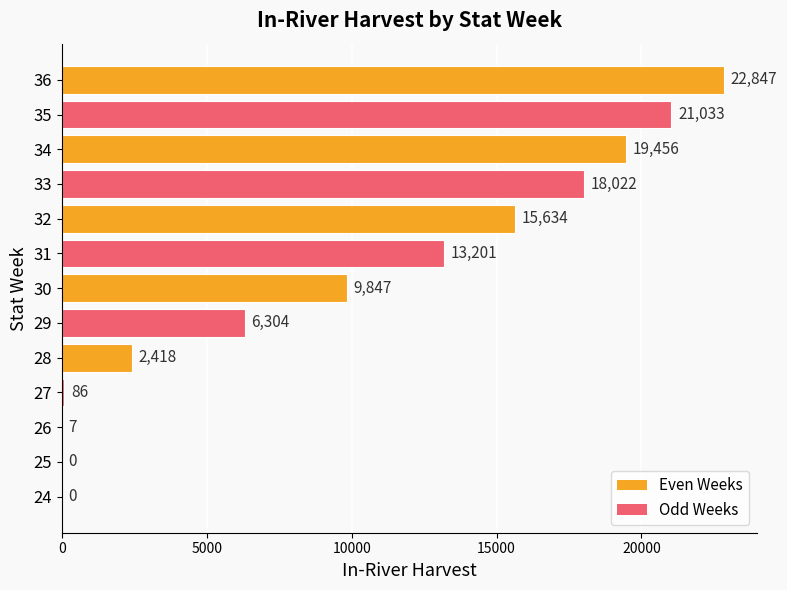

What is the average value?

9912